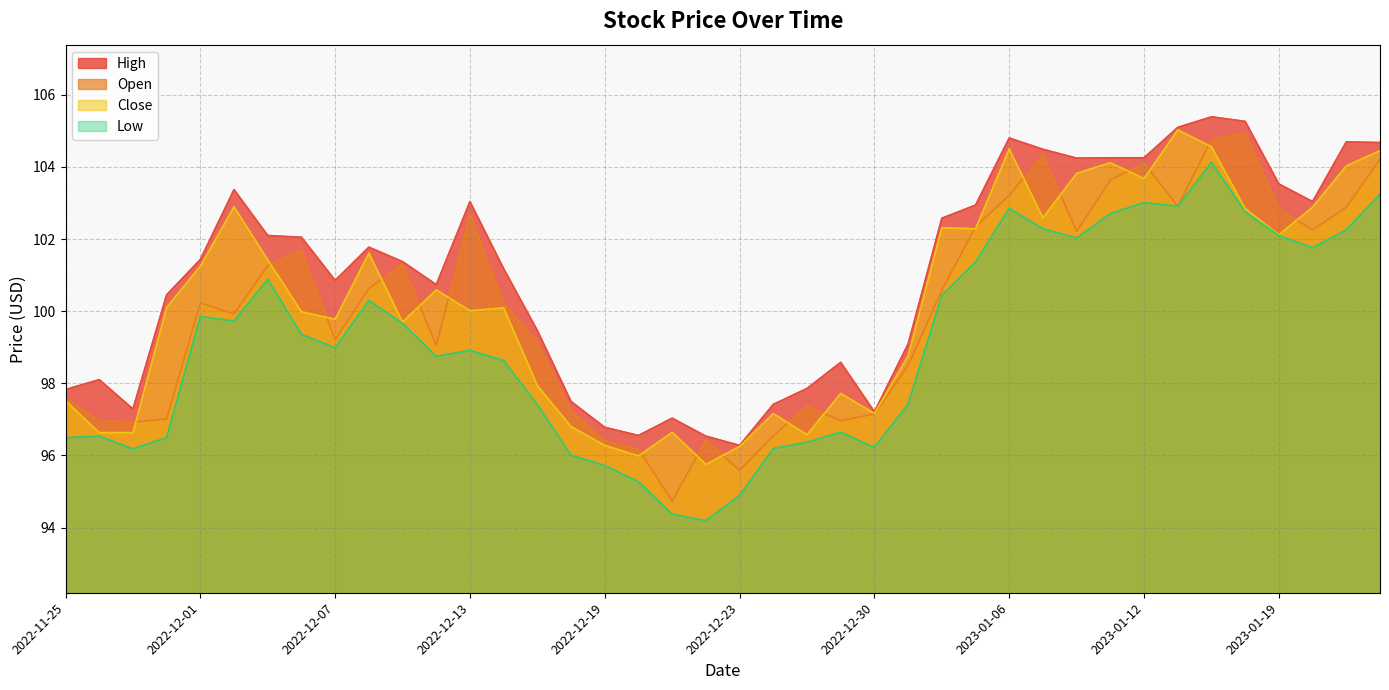

How many series are shown in this chart?

4